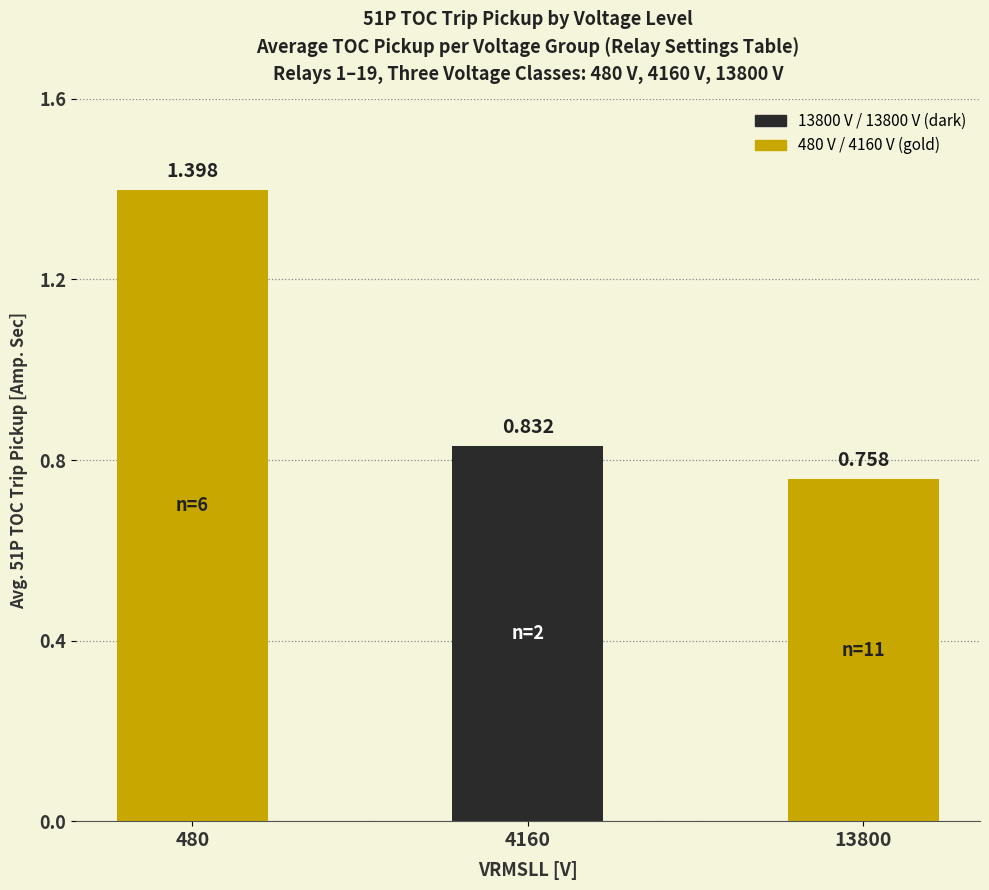

Reading left to right, transcribe all the data shown in this chart.

1.4	0.8	0.8